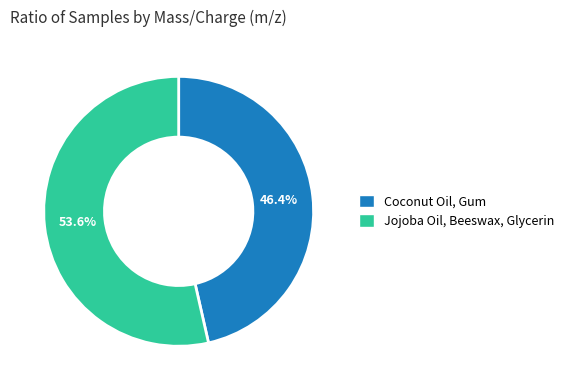

Which category accounts for the majority?

Jojoba Oil, Beeswax, Glycerin